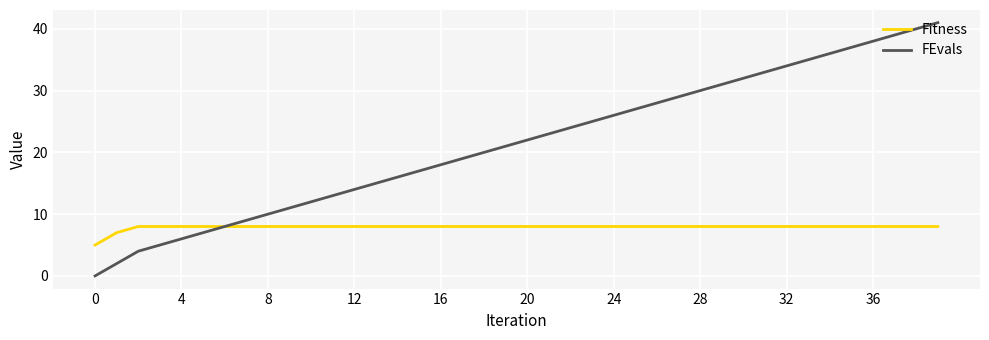

Which series has the widest spread of values?

FEvals